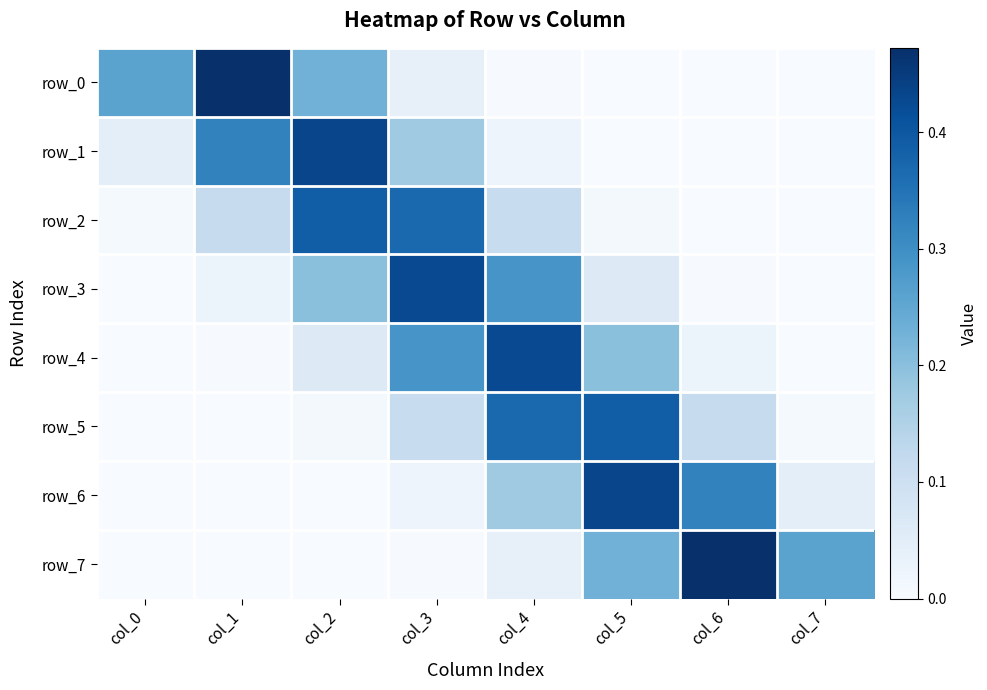

Is the value of row_4 at col_7 greater than the value of row_7 at col_5?

No